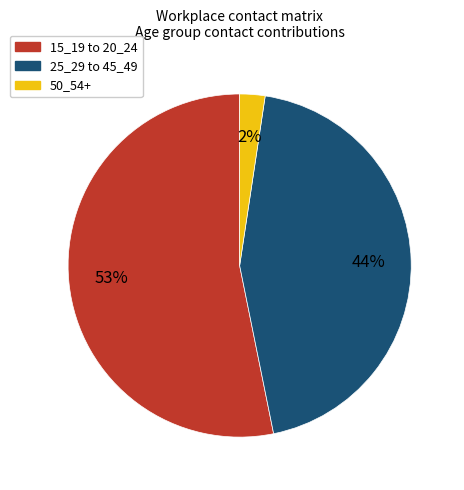

To the nearest percent, what is the average slice percentage?

33%